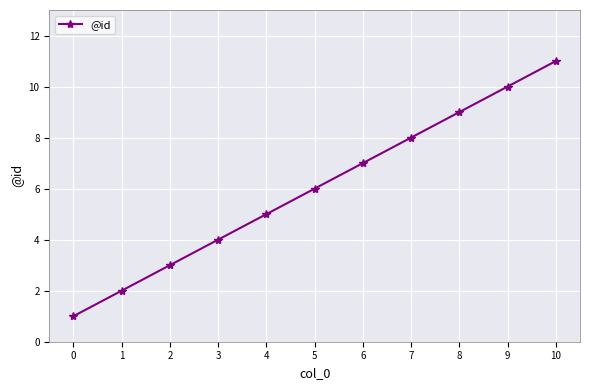

Rank the categories by value from highest to lowest.

10, 9, 8, 7, 6, 5, 4, 3, 2, 1, 0